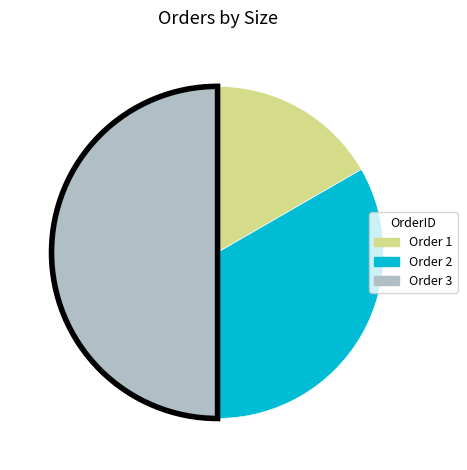

What is the largest slice in the pie chart?

Order 3